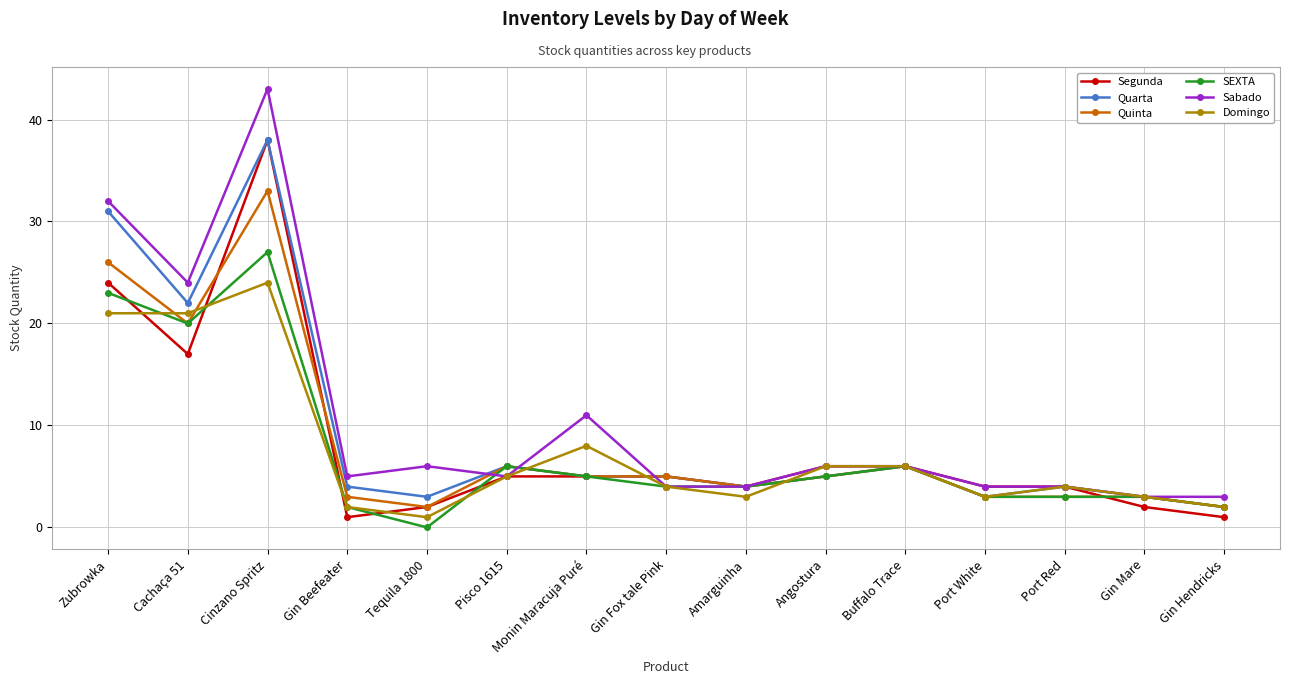

Is it true that Segunda equals 1 at Gin Beefeater?

True